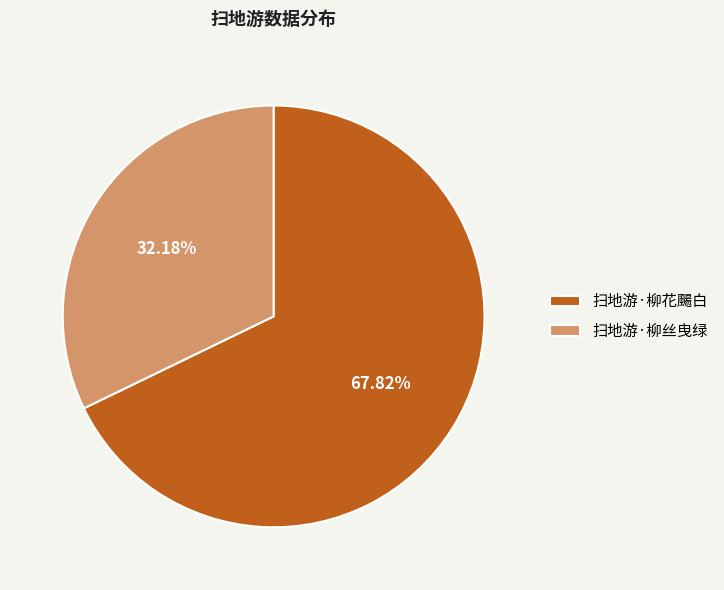

Combined, do 扫地游·柳丝曳绿 and 扫地游·柳花颺白 account for over 50%?

Yes